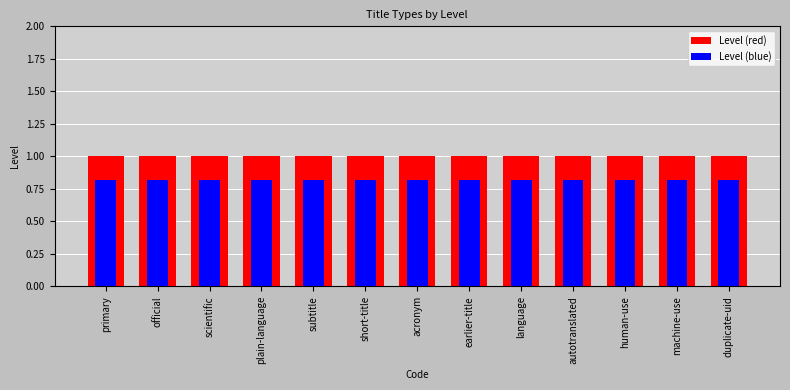

What is the total value across all series at language?

1.8